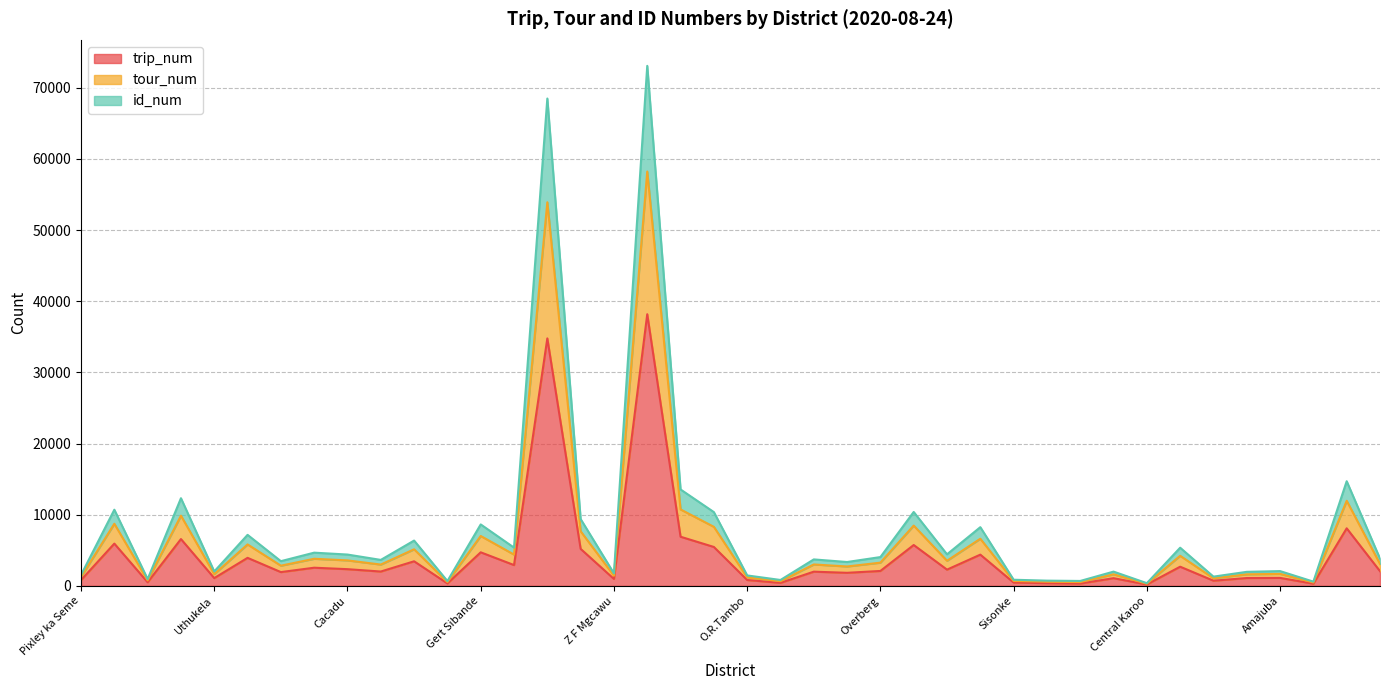

What is the label of the 11th point from the left?

Capricorn